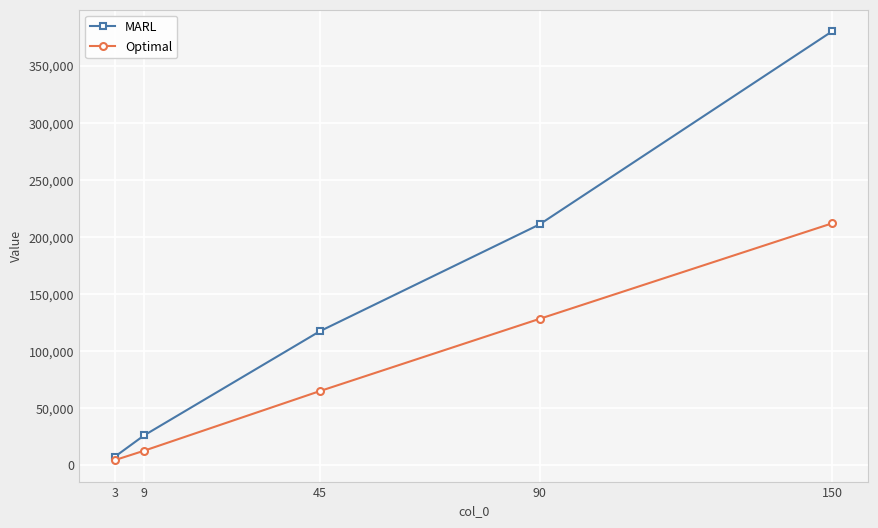

Reading left to right, transcribe all the data shown in this chart.

MARL: 7337.6	26061.1	117341.5	210946.4	380381.6
Optimal: 4370.6	12622.7	64875.3	128184.8	212005.7